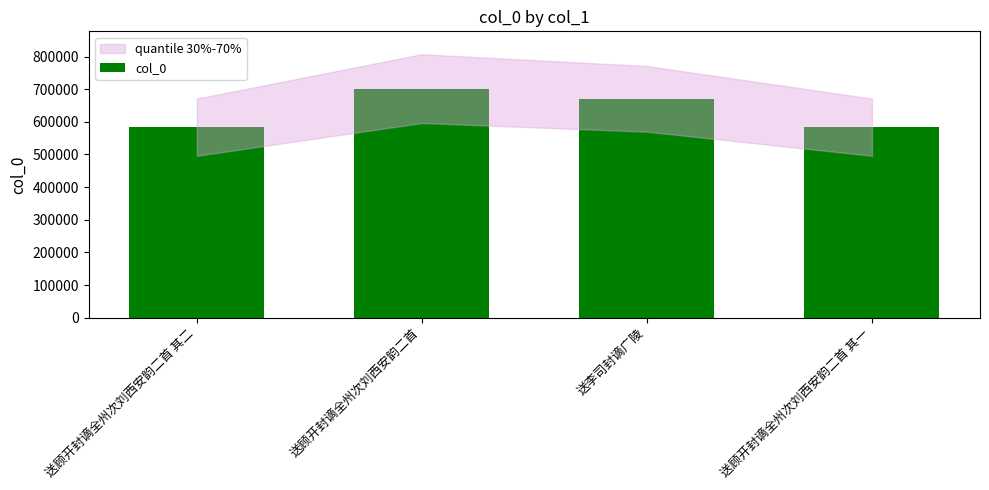

What is the average value?

634845